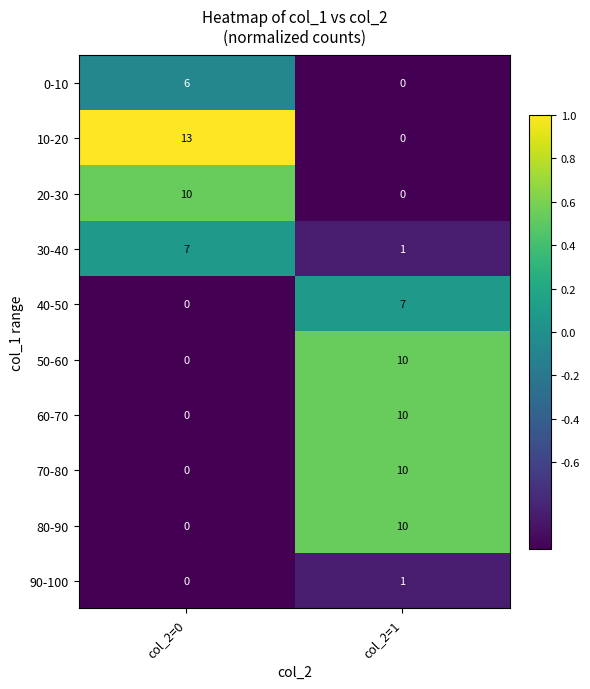

Is the value of 0-10 at col_2=1 greater than the value of 50-60 at col_2=1?

No